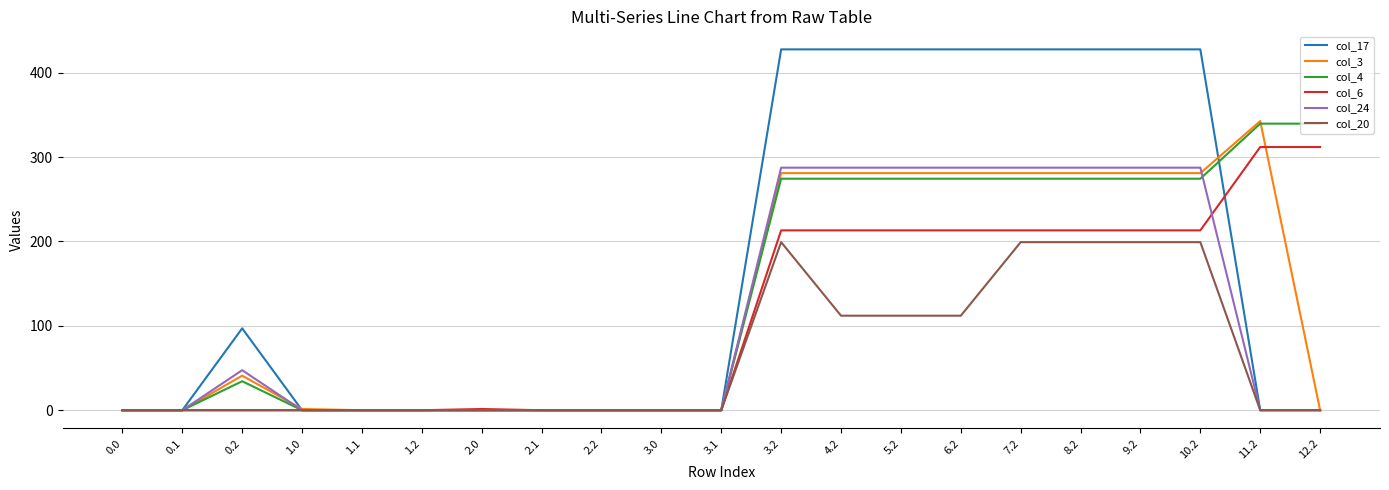

Is the value of col_24 at 5.2 greater than the value of col_20 at 5.2?

Yes